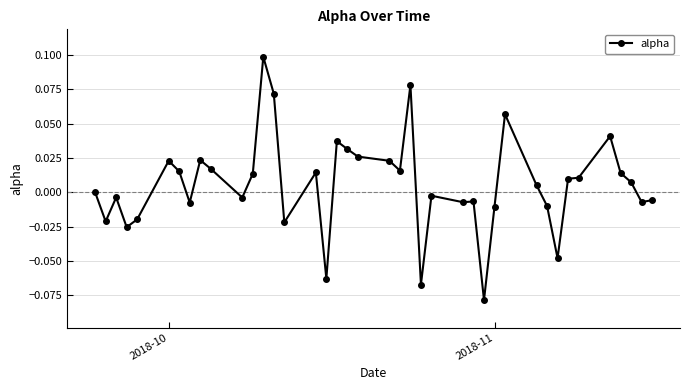

Count the number of categories in the chart.

40